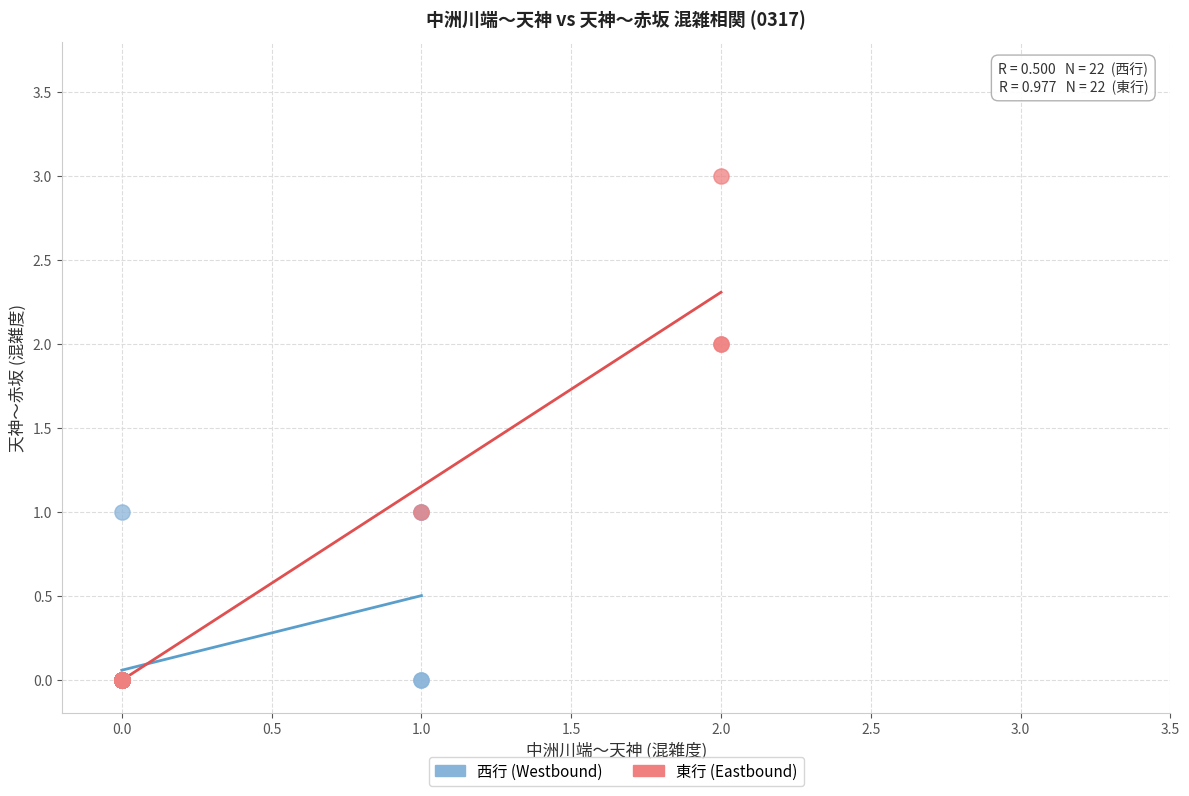

Which series contains the highest Y value?

東行 (Eastbound)